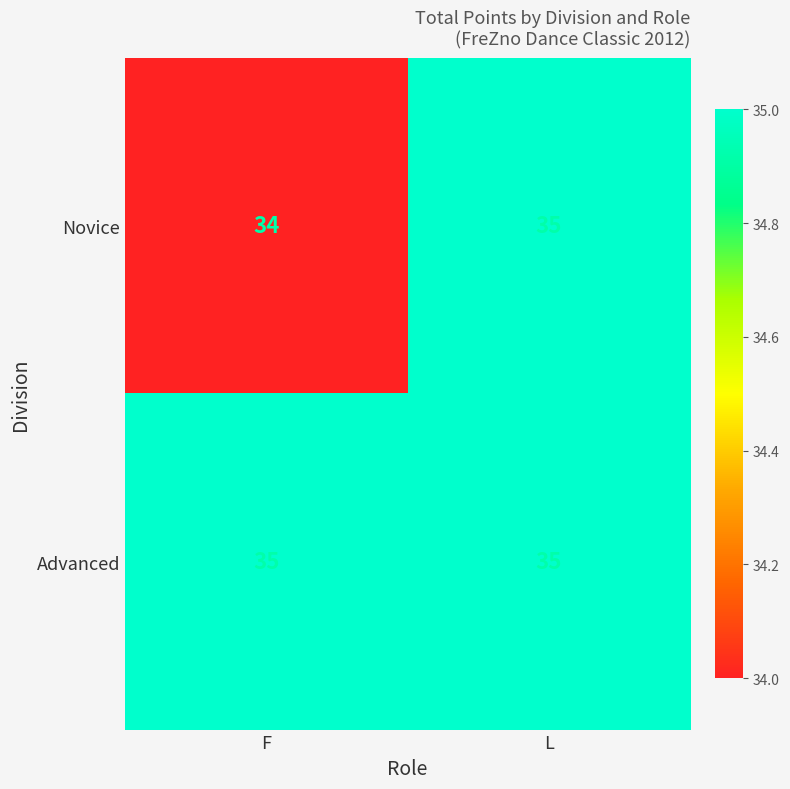

The Novice series shows 15 at L. True or false?

False